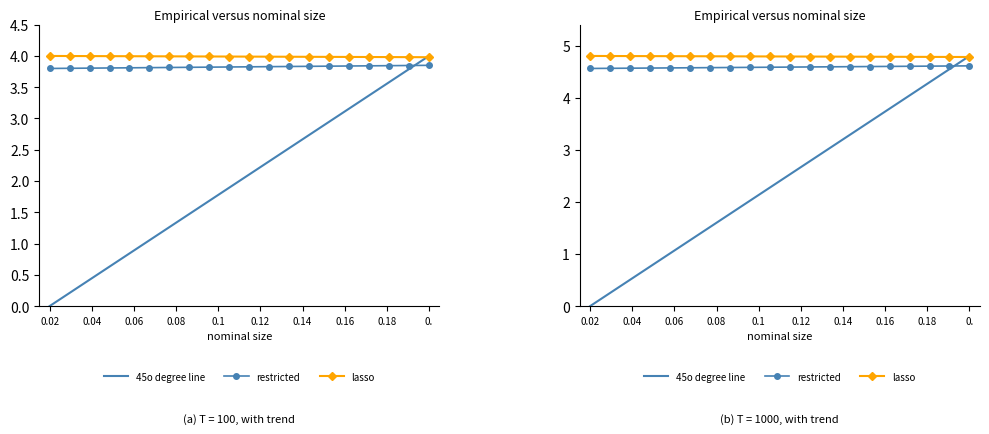

What is the average value of the 45o degree line series?

2.4